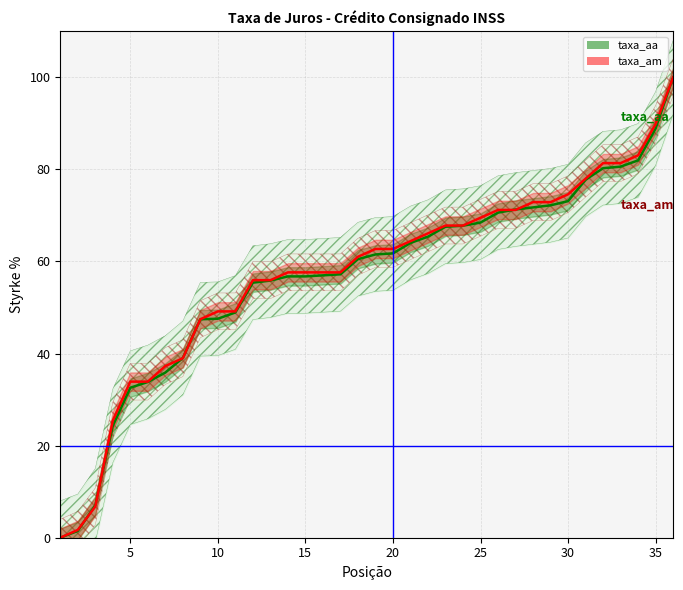

List the series in order of their overall mean, highest first.

taxa_am, taxa_aa